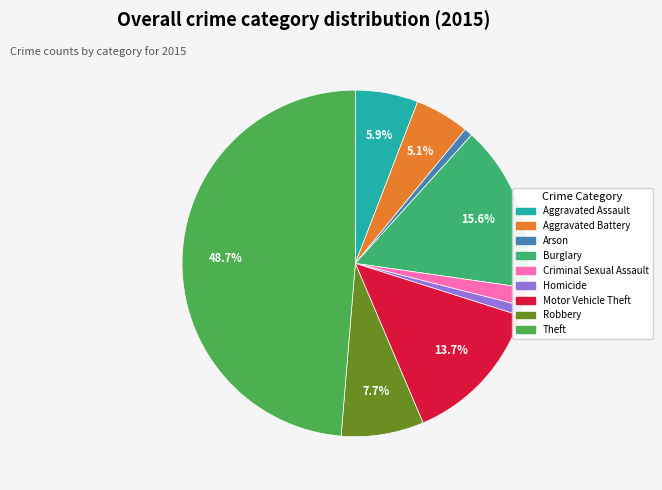

To the nearest percent, what percentage of the pie is Theft?

49%